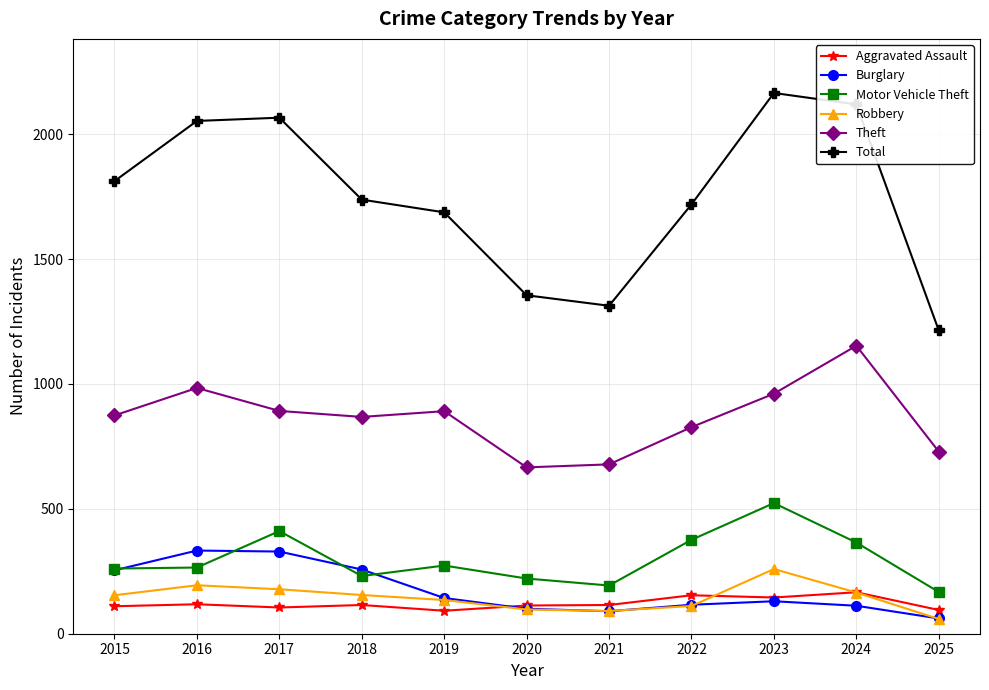

True or false: Robbery has a value of 330 at 2015.

False